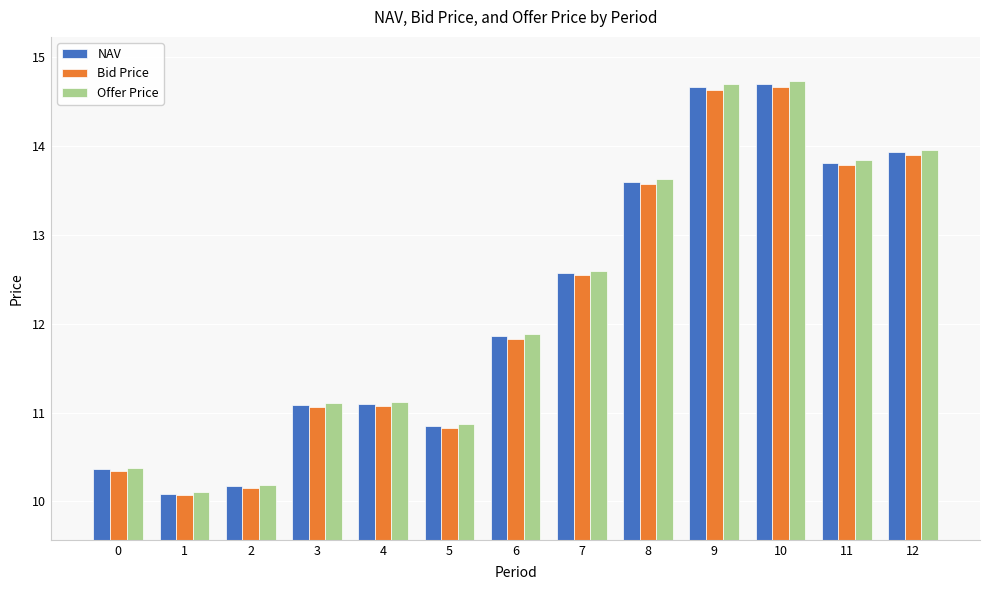

True or false: Bid Price has a value of 10.1 at 2.

True